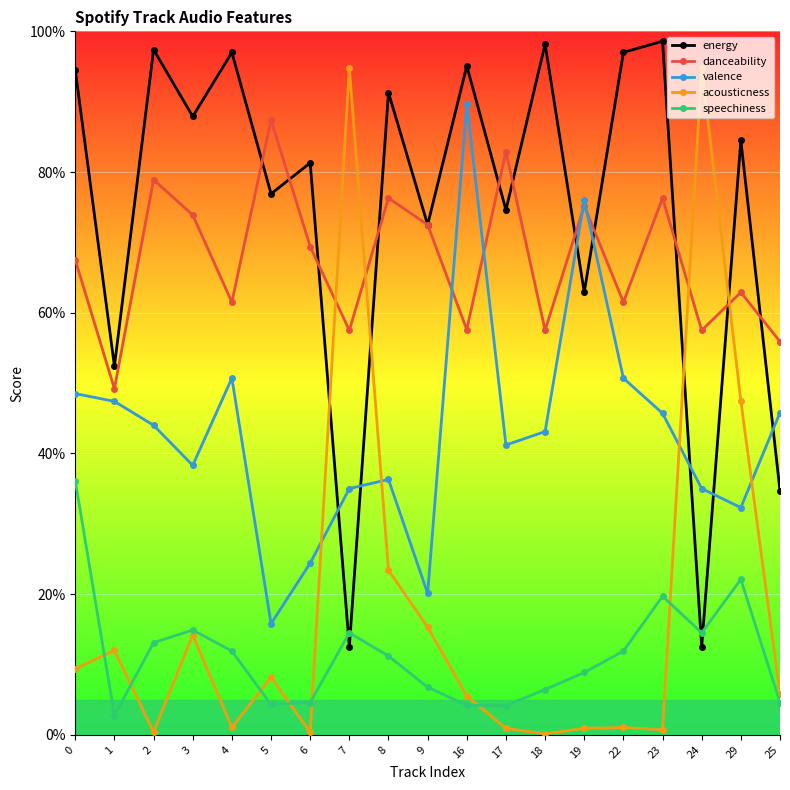

What is the label of the 10th point from the left?

9